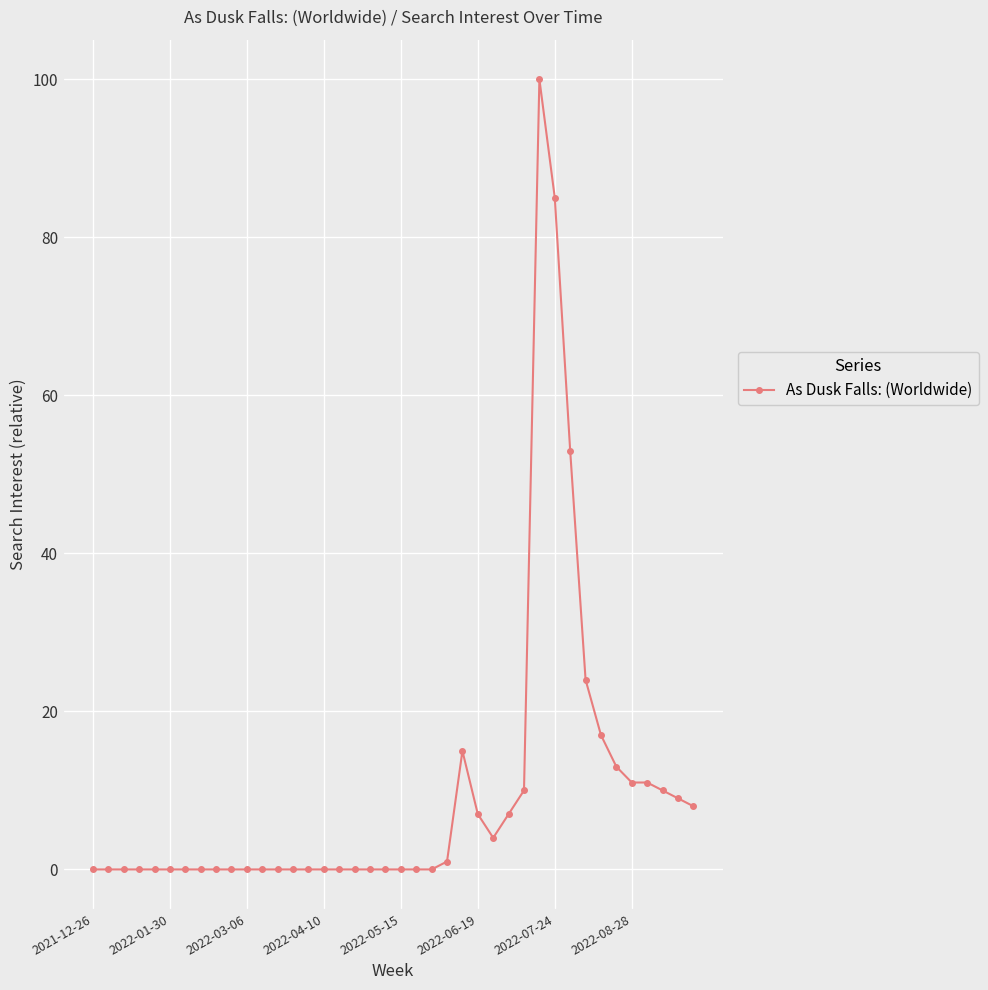

What is the greatest value displayed?

100